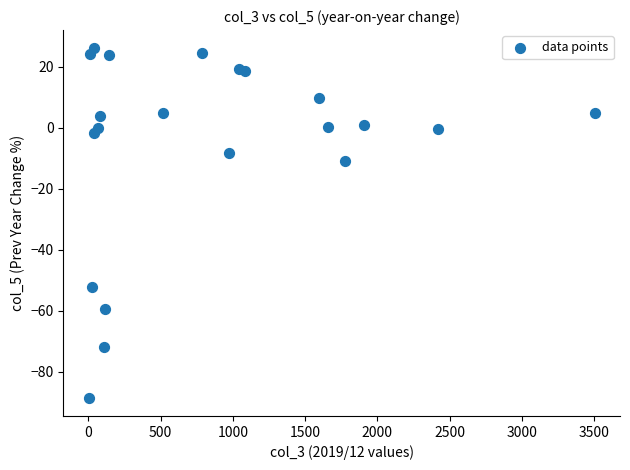

What is the range of X values (max minus min)?

3500.5